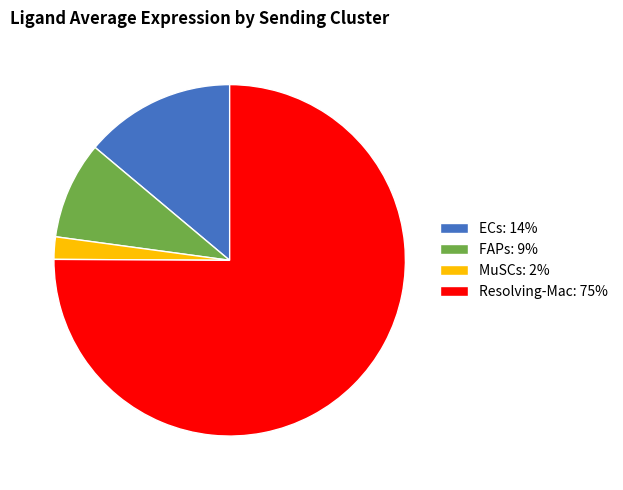

Rank the categories by value from highest to lowest.

Resolving-Mac, ECs, FAPs, MuSCs